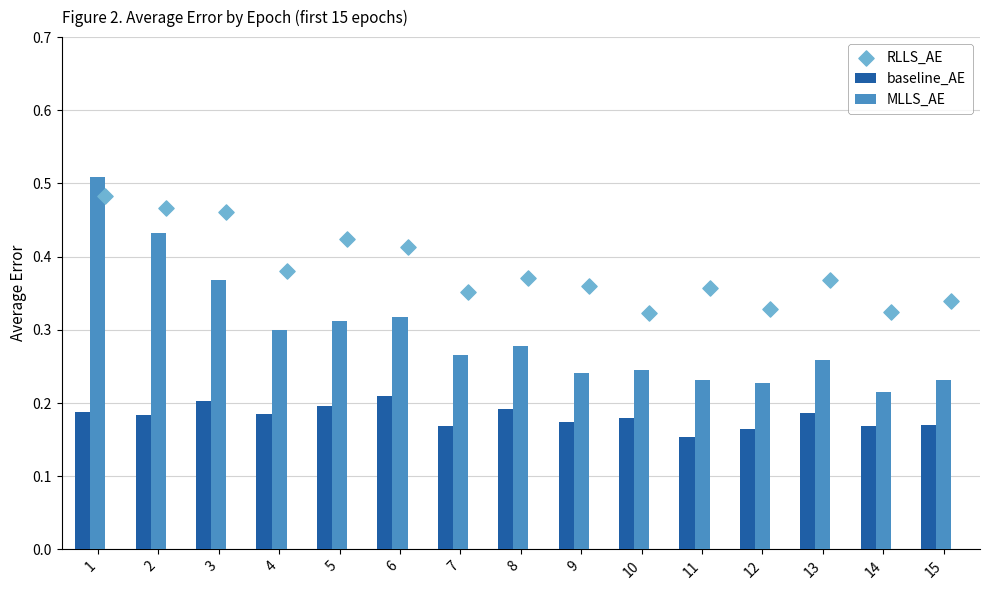

Which series has the largest Y range (max minus min)?

MLLS_AE